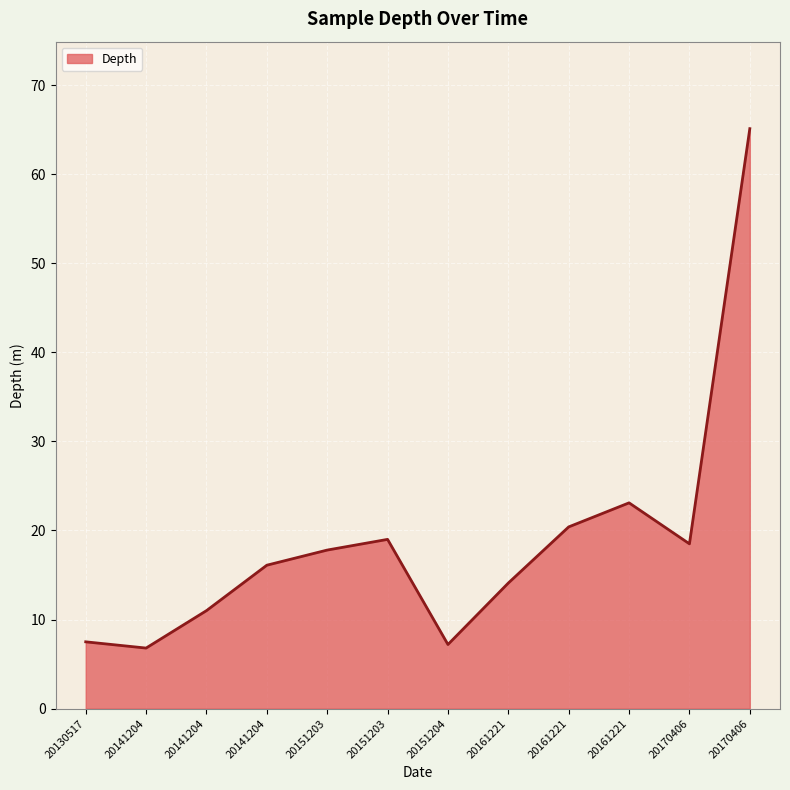

List the labels in order of value, largest first.

20170406, 20161221, 20161221, 20151203, 20170406, 20151203, 20141204, 20161221, 20141204, 20130517, 20151204, 20141204